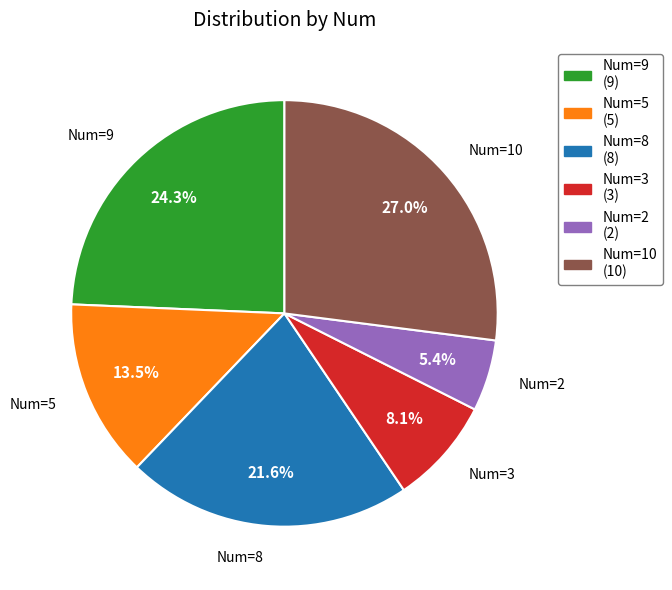

Which category has the smallest portion of the pie?

Num=2